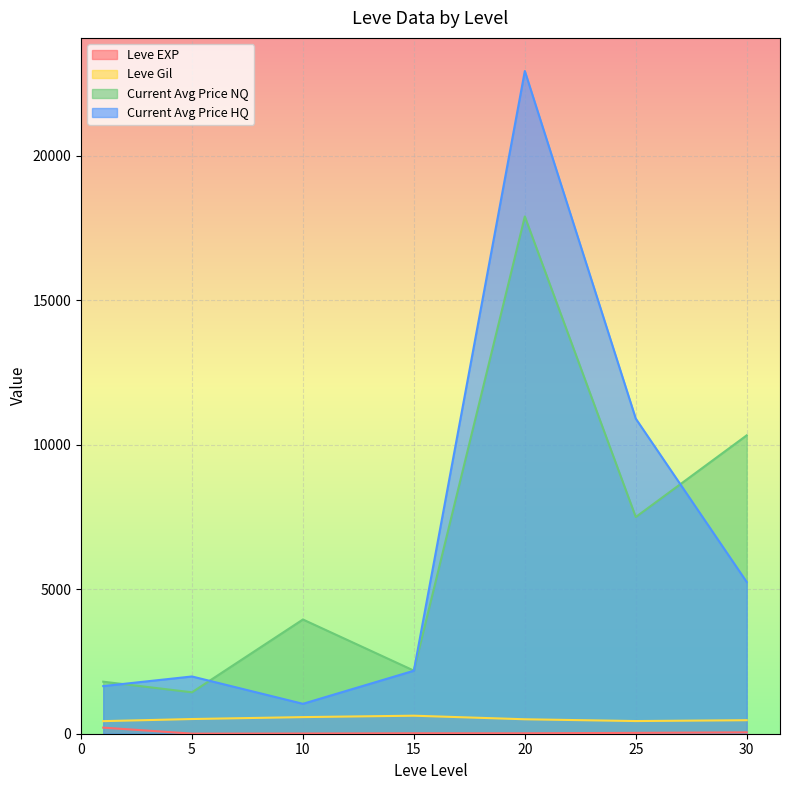

Count the number of data series in this chart.

4